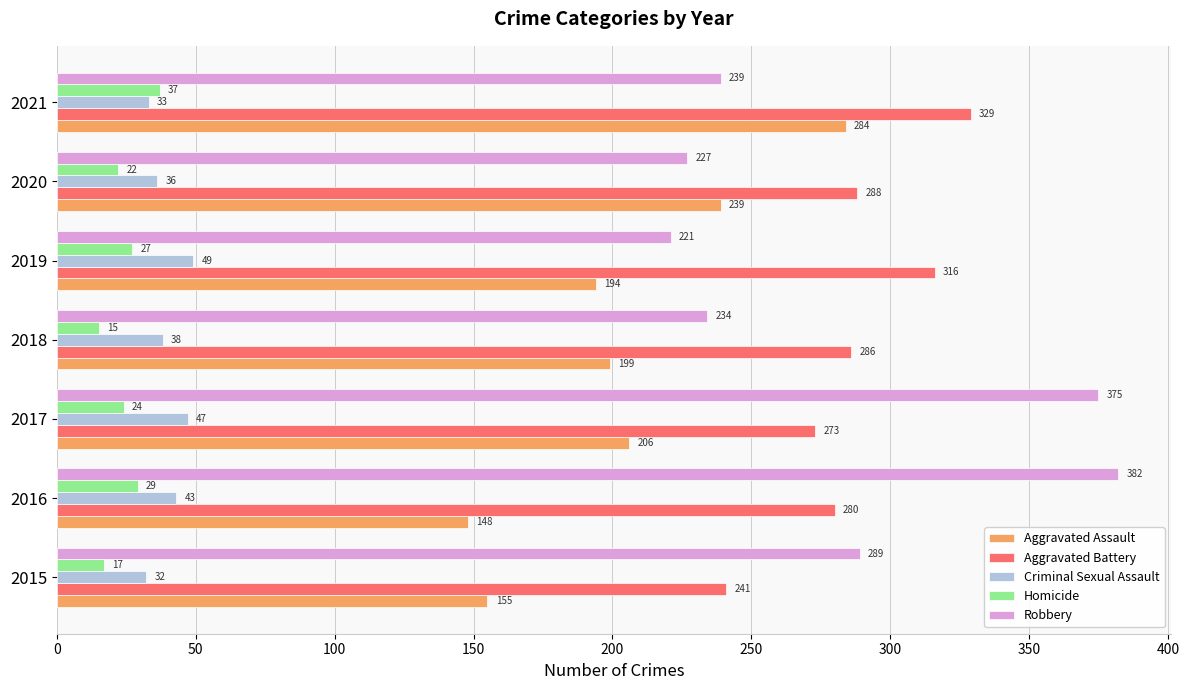

What is the difference between the maximum and minimum values in the Aggravated Assault series?

136